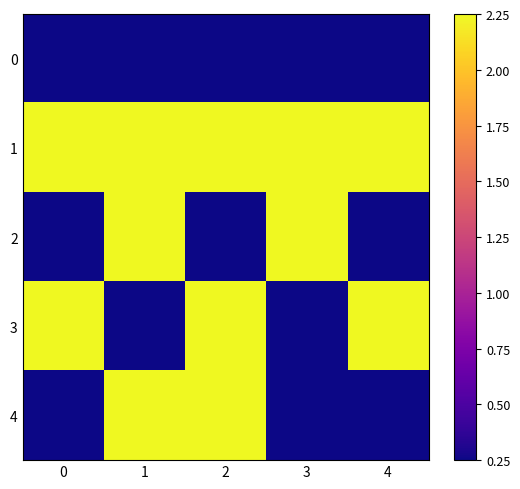

At 0, list the series in order from smallest to largest.

0, 2, 4, 1, 3